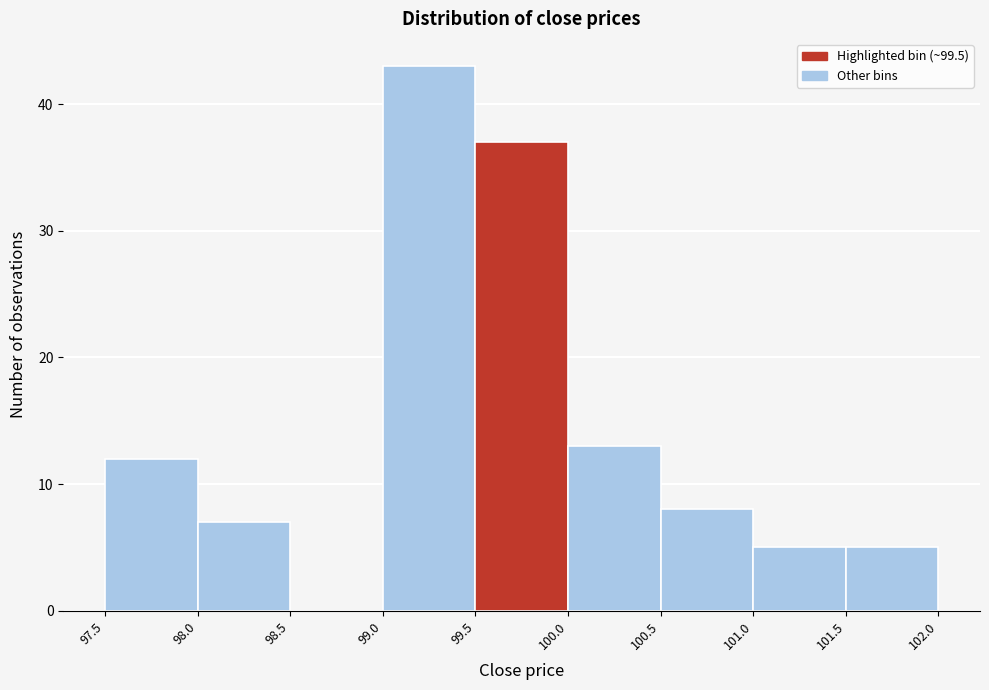

Reading left to right, list every bar in this chart as the range it spans on the x-axis followed by its height. The values are not printed on the chart, so give them approximately, as read against the axis.

97.5 to 98.0: 12
98.0 to 98.5: 7
98.5 to 99.0: 0
99.0 to 99.5: 43
99.5 to 100.0: 37
100.0 to 100.5: 13
100.5 to 101.0: 8
101.0 to 101.5: 5
101.5 to 102.0: 5